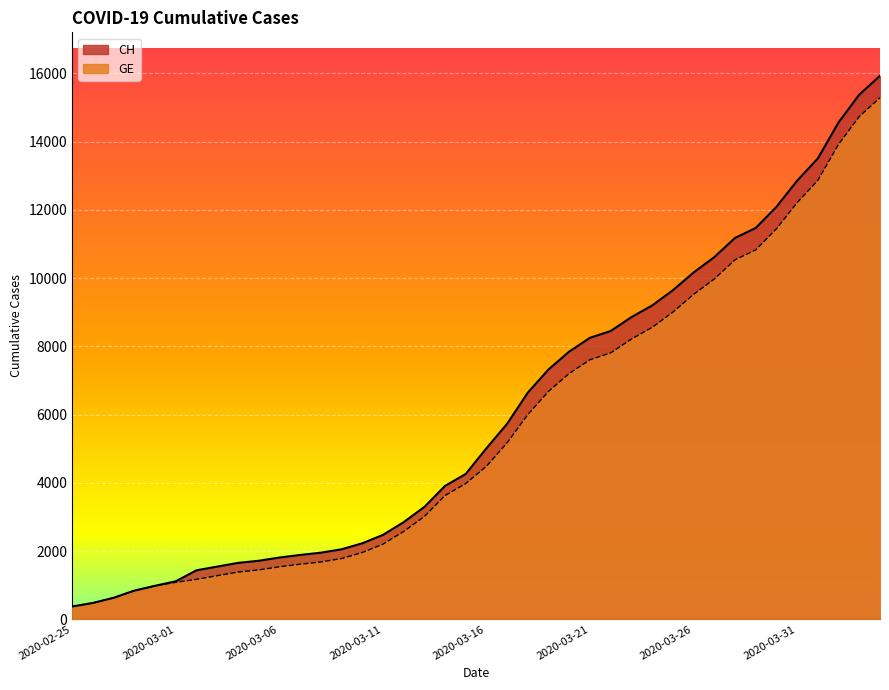

Reading left to right, what are all the values shown in this chart?

CH: 2020-02-25=375	2020-02-26=479	2020-02-27=630	2020-02-28=840	2020-02-29=981	2020-03-01=1113	2020-03-02=1436	2020-03-03=1544	2020-03-04=1652	2020-03-05=1715	2020-03-06=1809	2020-03-07=1885	2020-03-08=1952	2020-03-09=2051	2020-03-10=2226	2020-03-11=2472	2020-03-12=2845	2020-03-13=3291	2020-03-14=3908	2020-03-15=4259	2020-03-16=5012	2020-03-17=5731	2020-03-18=6644	2020-03-19=7323	2020-03-20=7847	2020-03-21=8249	2020-03-22=8449	2020-03-23=8855	2020-03-24=9196	2020-03-25=9642	2020-03-26=10162	2020-03-27=10613	2020-03-28=11175	2020-03-29=11467	2020-03-30=12086	2020-03-31=12852	2020-04-01=13505	2020-04-02=14561	2020-04-03=15375	2020-04-04=15926
GE: 2020-02-25=375	2020-02-26=479	2020-02-27=630	2020-02-28=840	2020-02-29=981	2020-03-01=1083	2020-03-02=1171	2020-03-03=1278	2020-03-04=1384	2020-03-05=1447	2020-03-06=1538	2020-03-07=1614	2020-03-08=1681	2020-03-09=1780	2020-03-10=1955	2020-03-11=2201	2020-03-12=2574	2020-03-13=3010	2020-03-14=3627	2020-03-15=3978	2020-03-16=4485	2020-03-17=5174	2020-03-18=6002	2020-03-19=6681	2020-03-20=7205	2020-03-21=7607	2020-03-22=7807	2020-03-23=8213	2020-03-24=8554	2020-03-25=9000	2020-03-26=9520	2020-03-27=9971	2020-03-28=10533	2020-03-29=10825	2020-03-30=11444	2020-03-31=12210	2020-04-01=12863	2020-04-02=13919	2020-04-03=14733	2020-04-04=15284